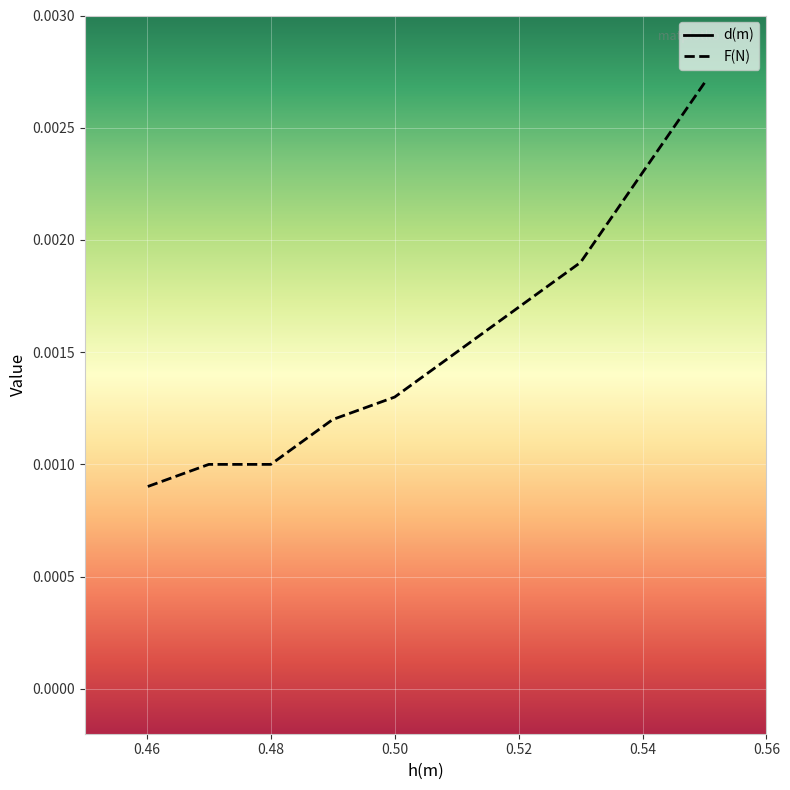

True or false: F(N) and d(m) cross at least once.

False